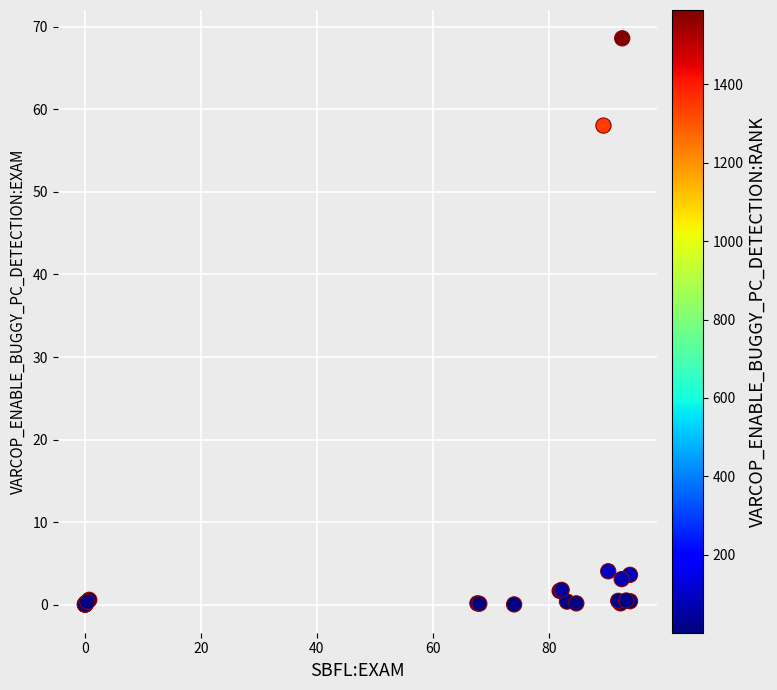

What Y value in the scatter plot is closest to 34?

58.0